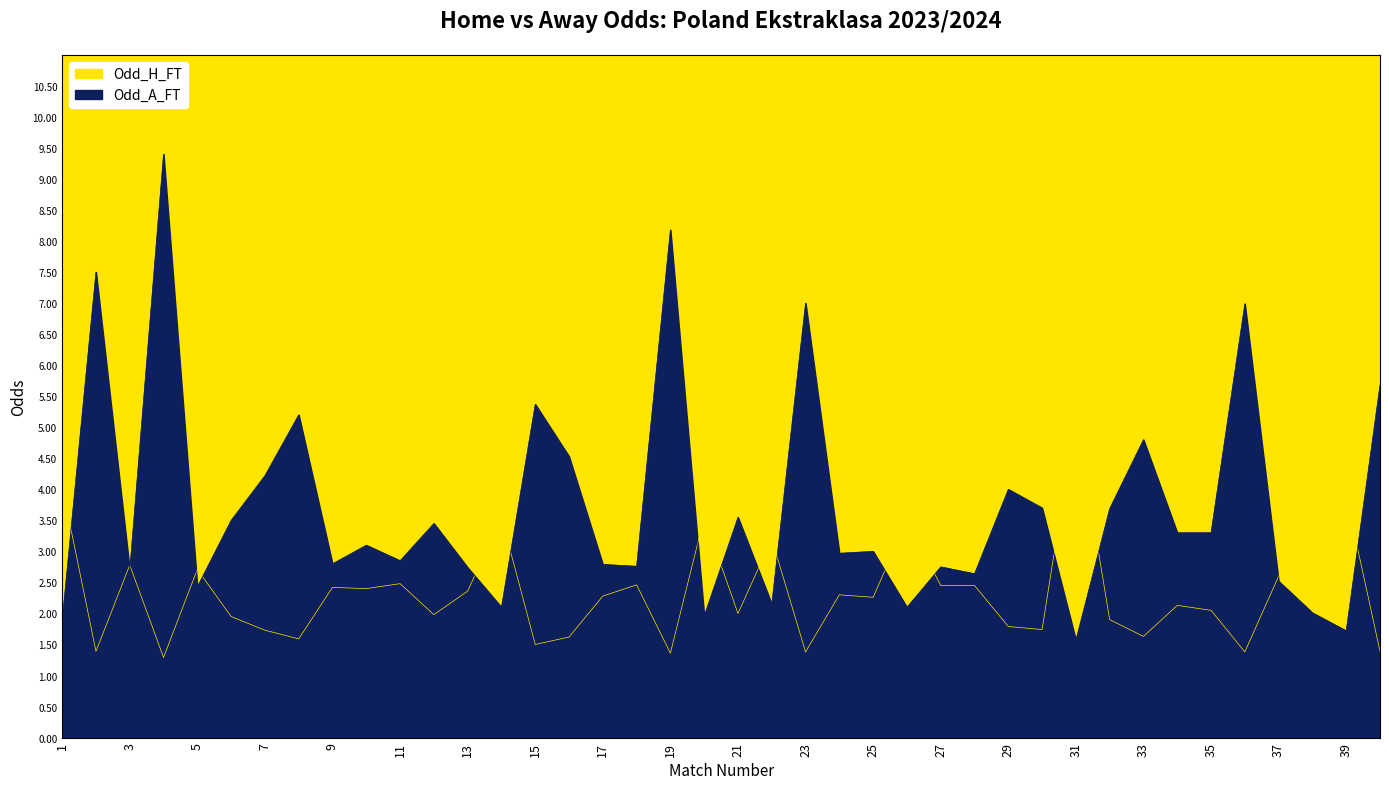

How many series are shown in this chart?

2